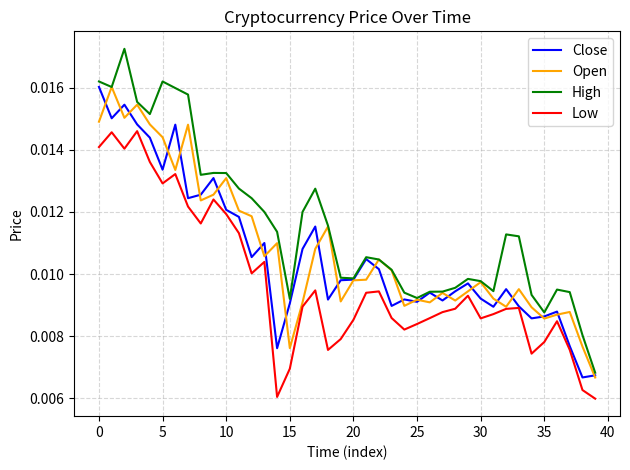

Which series has the largest range (max minus min)?

High